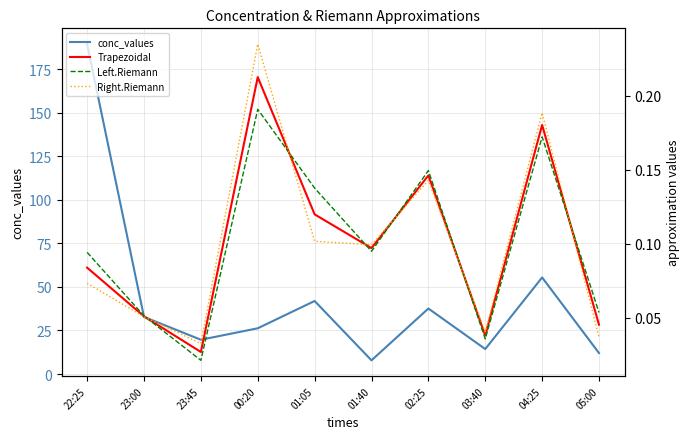

Rank the categories by Left.Riemann value from highest to lowest.

00:20, 04:25, 02:25, 01:05, 01:40, 22:25, 05:00, 23:00, 03:40, 23:45